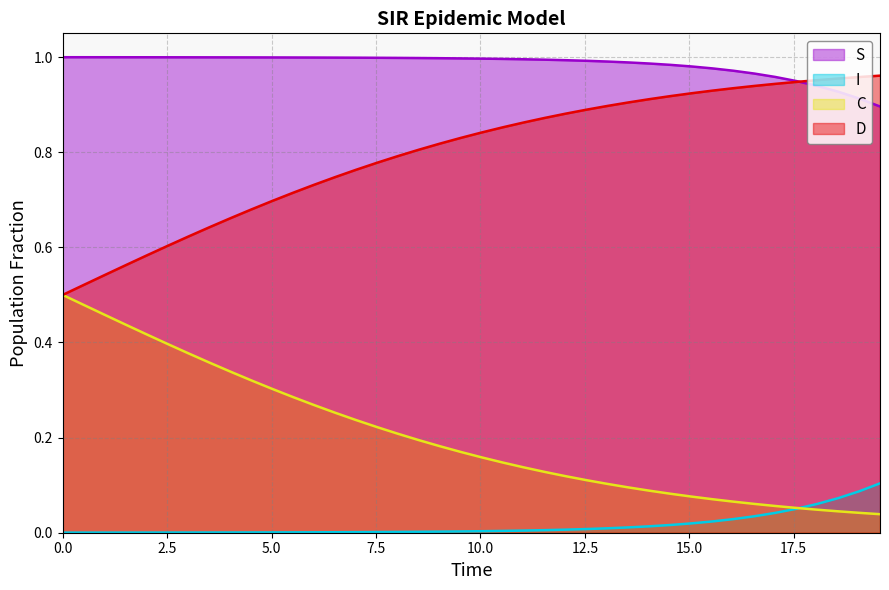

Does the chart have visible grid lines?

Yes